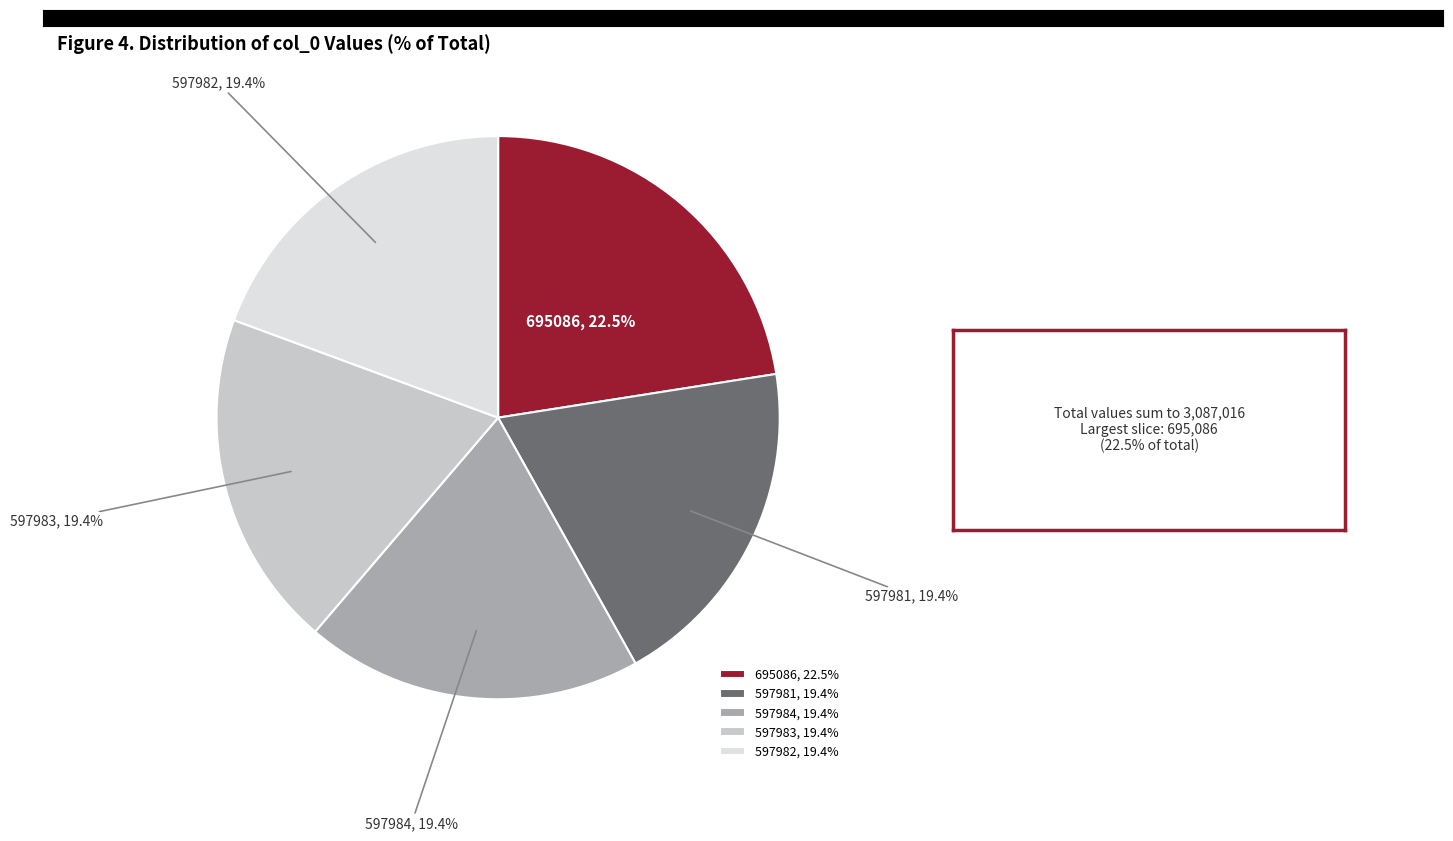

Approximately how many times larger is the value at 597984 compared to 695086?

0.9